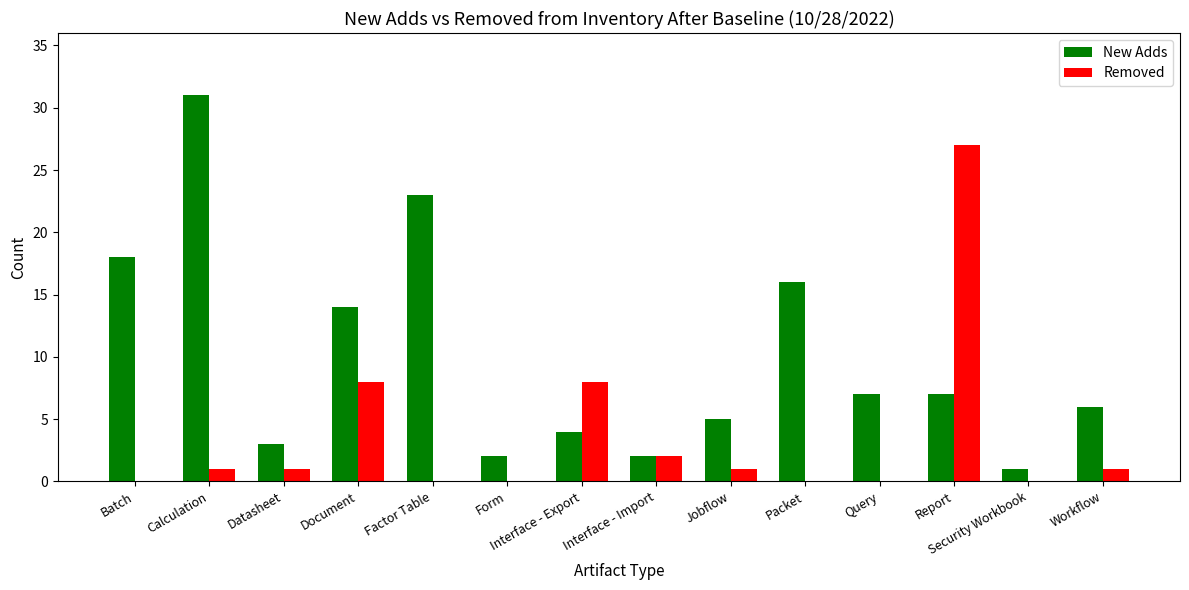

Between Interface - Import and Workflow, which series saw the biggest shift?

New Adds